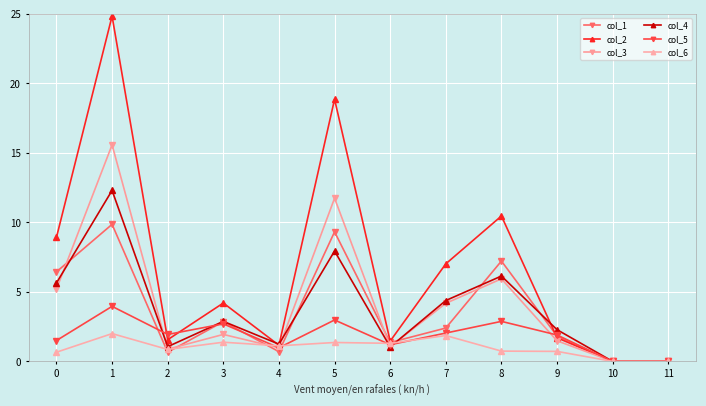

What is the value of the col_5 point at the 7th from the left?

1.2